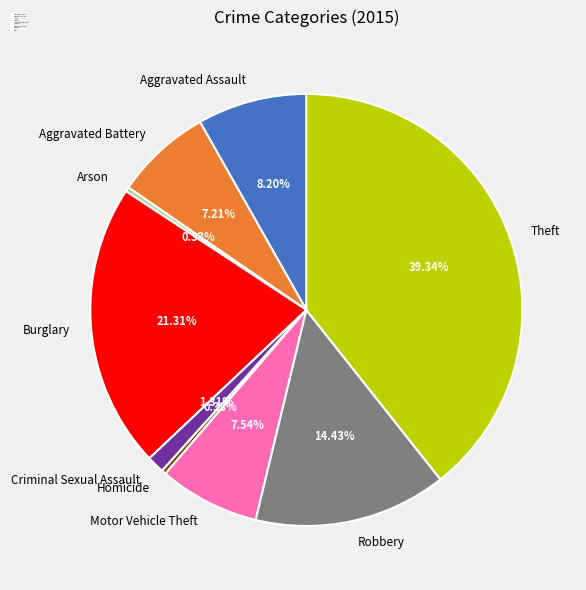

Which category has the biggest portion of the pie?

Theft